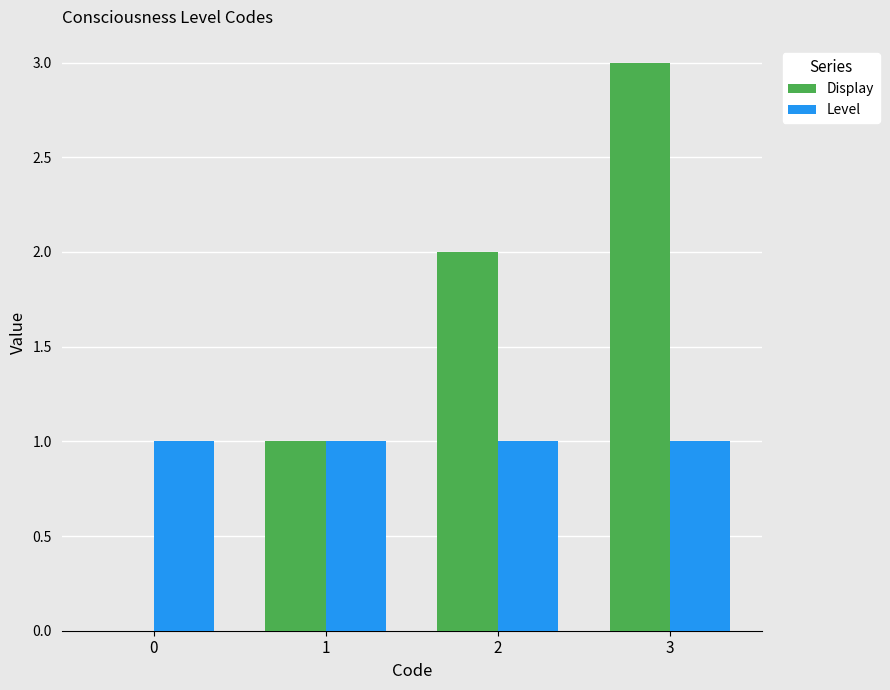

At which label is Display closest to 1?

1